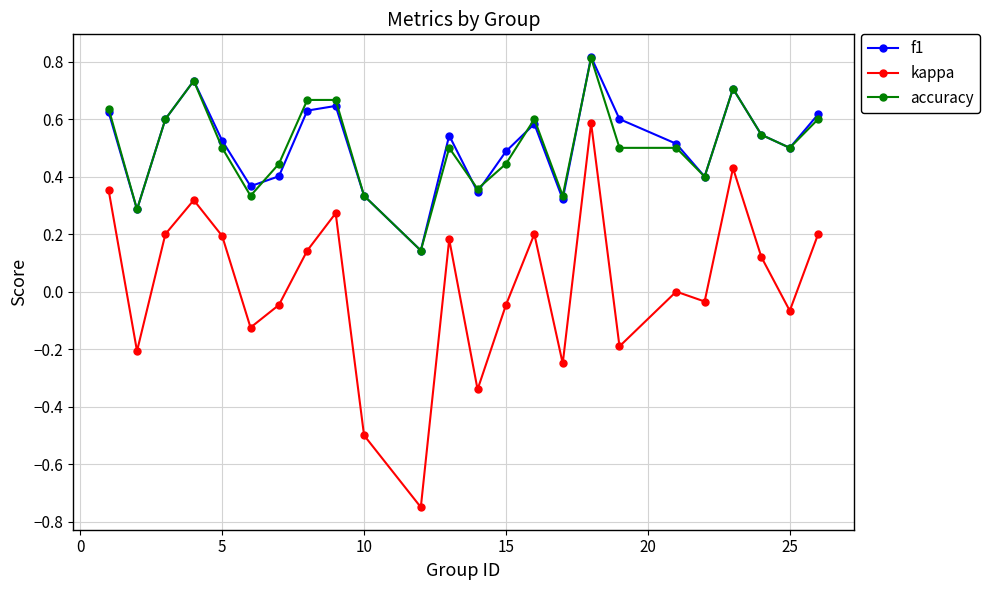

True or false: accuracy has more than 1 interior local peaks.

True